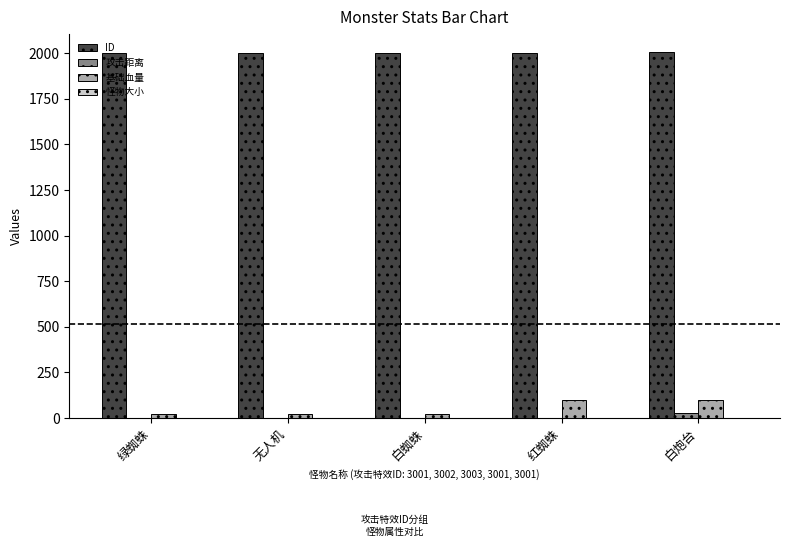

Which series has the largest total across all categories?

ID